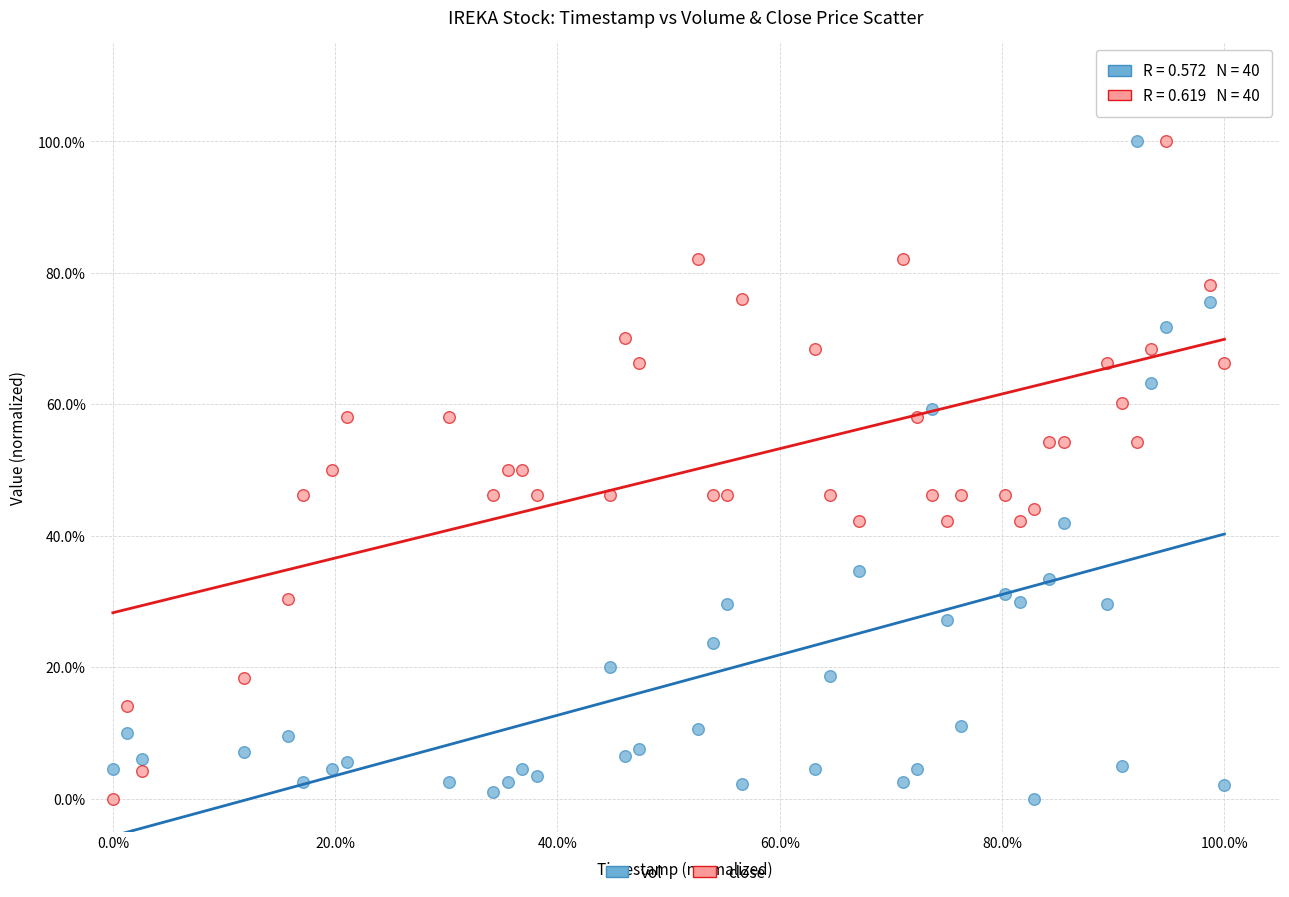

What are all the series names shown in the legend?

vol, close